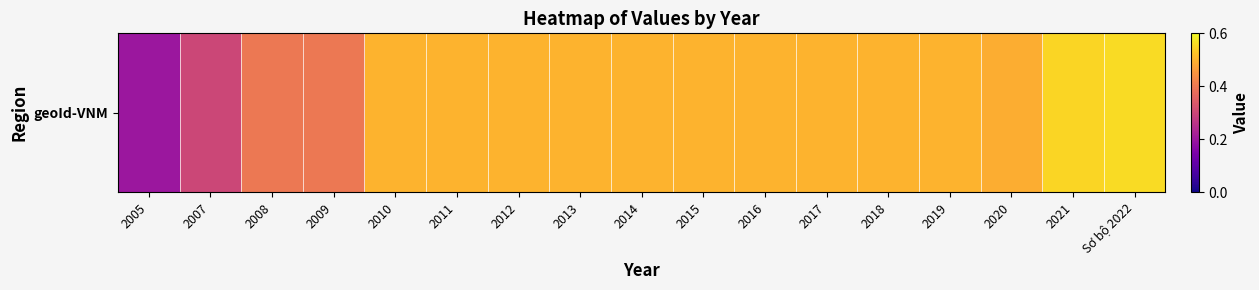

What is the maximum value shown in the chart?

0.6